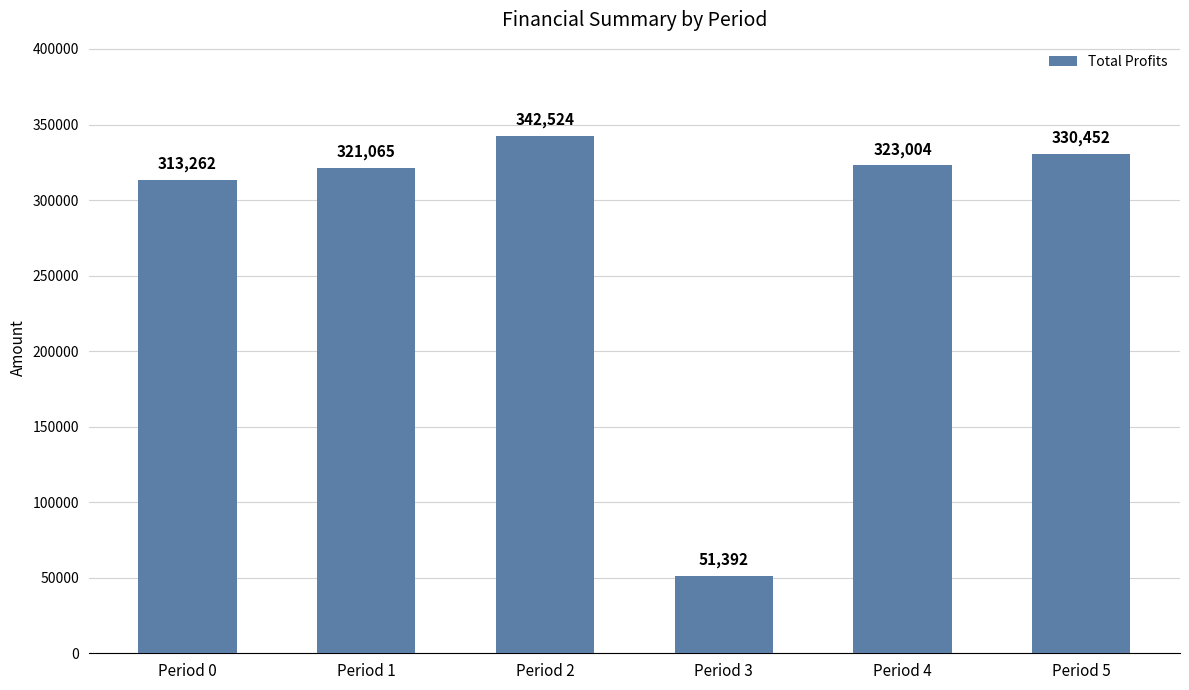

Where is the data nearest to the value 196958?

Period 0